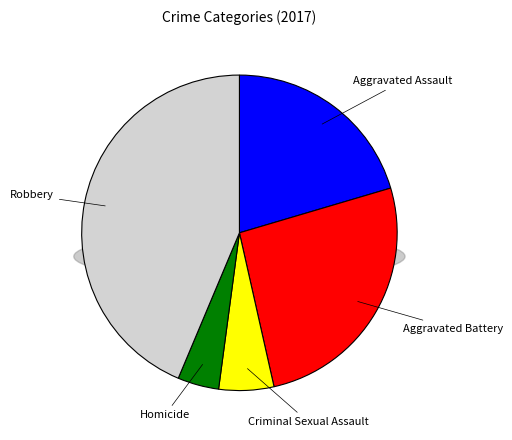

Rank the categories by value from highest to lowest.

Robbery, Aggravated Battery, Aggravated Assault, Criminal Sexual Assault, Homicide